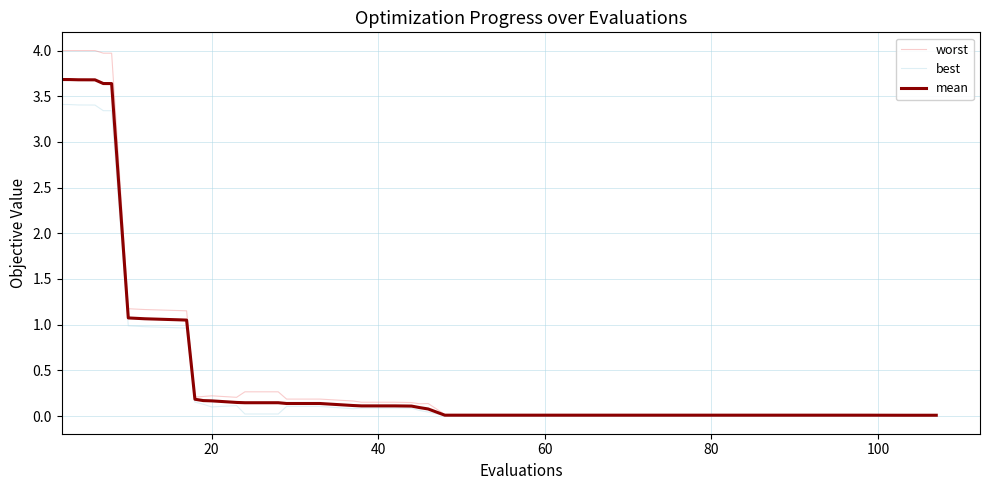

What is the greatest value displayed?

4.0